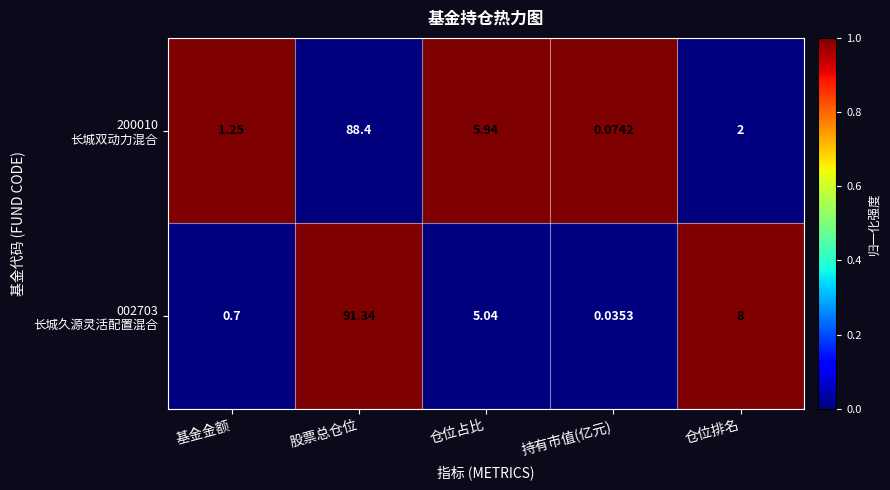

Which category has the highest value across all series?

股票总仓位